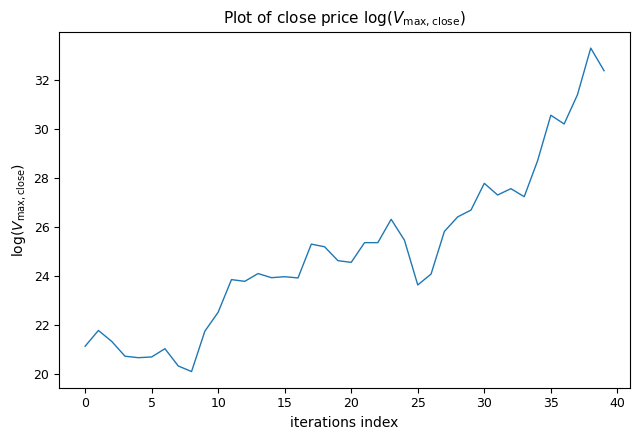

What is the smallest value displayed?

20.1